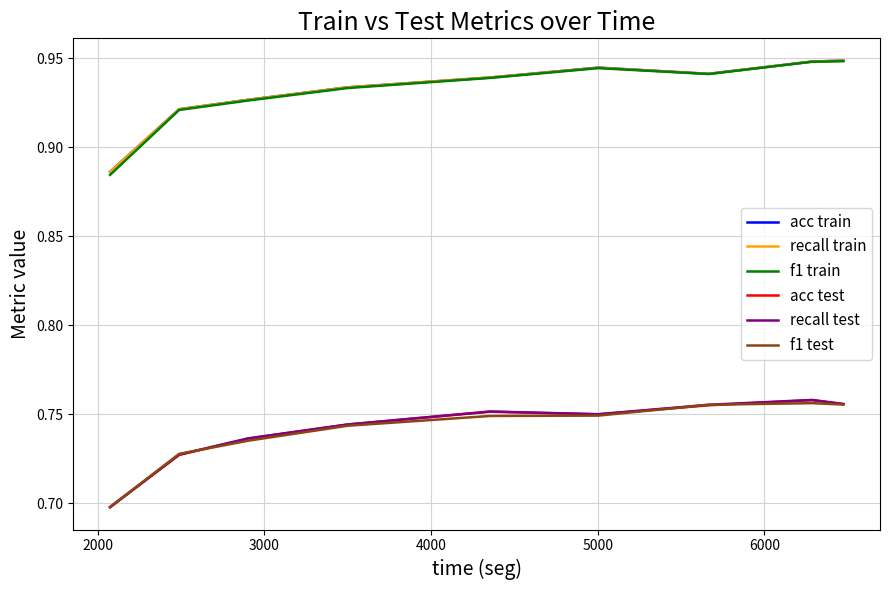

True or false: f1 test and acc train cross at least once.

False